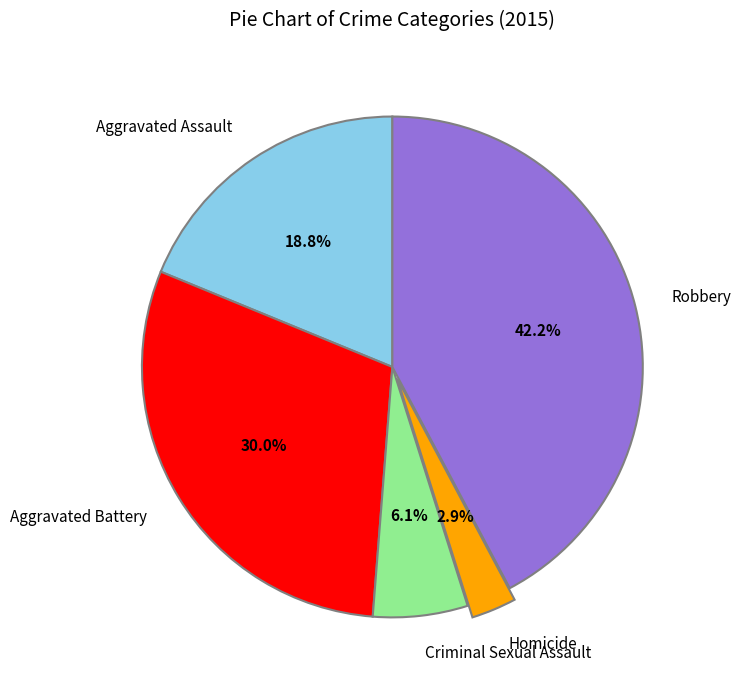

How much of the chart is everything except Homicide?

97.1%